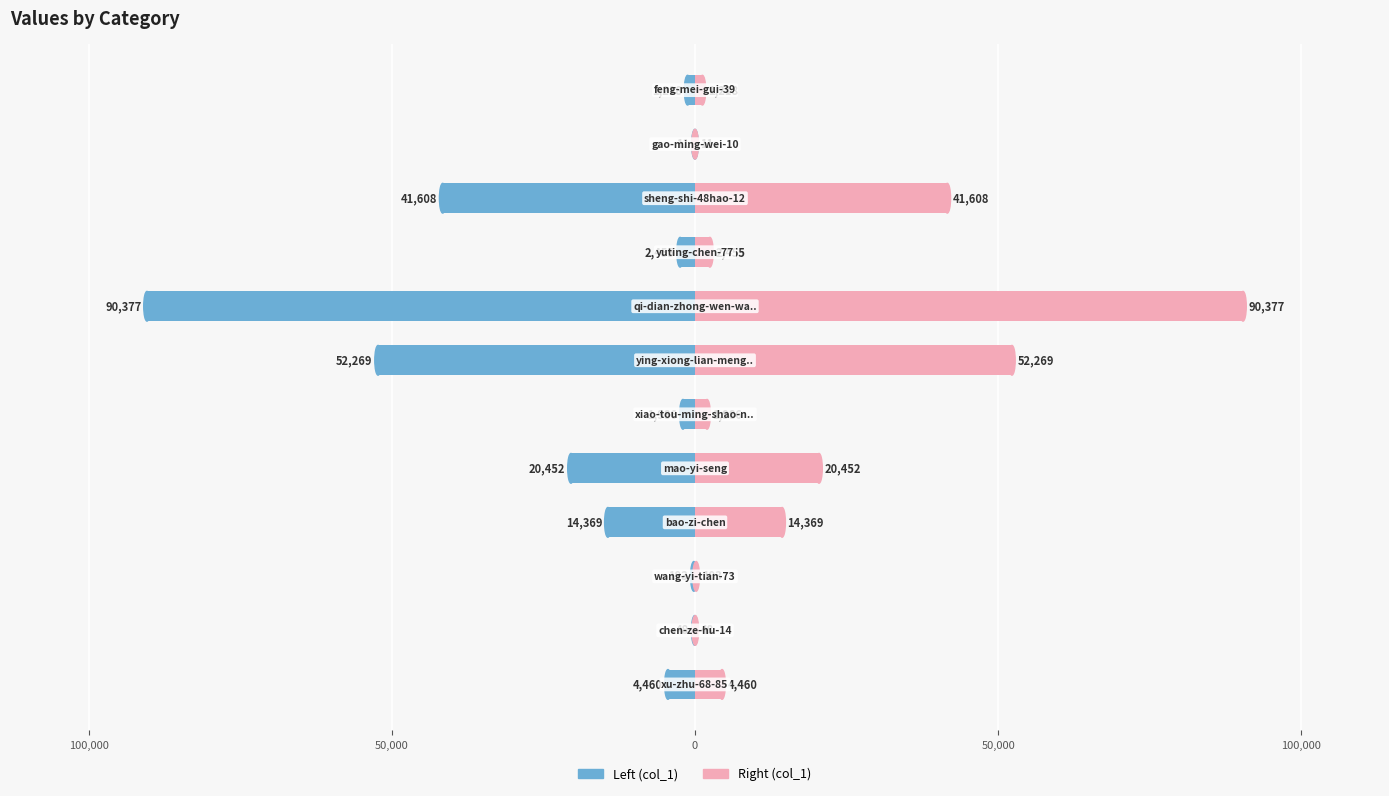

Are the bars grouped side by side (vs. stacked)?

Yes